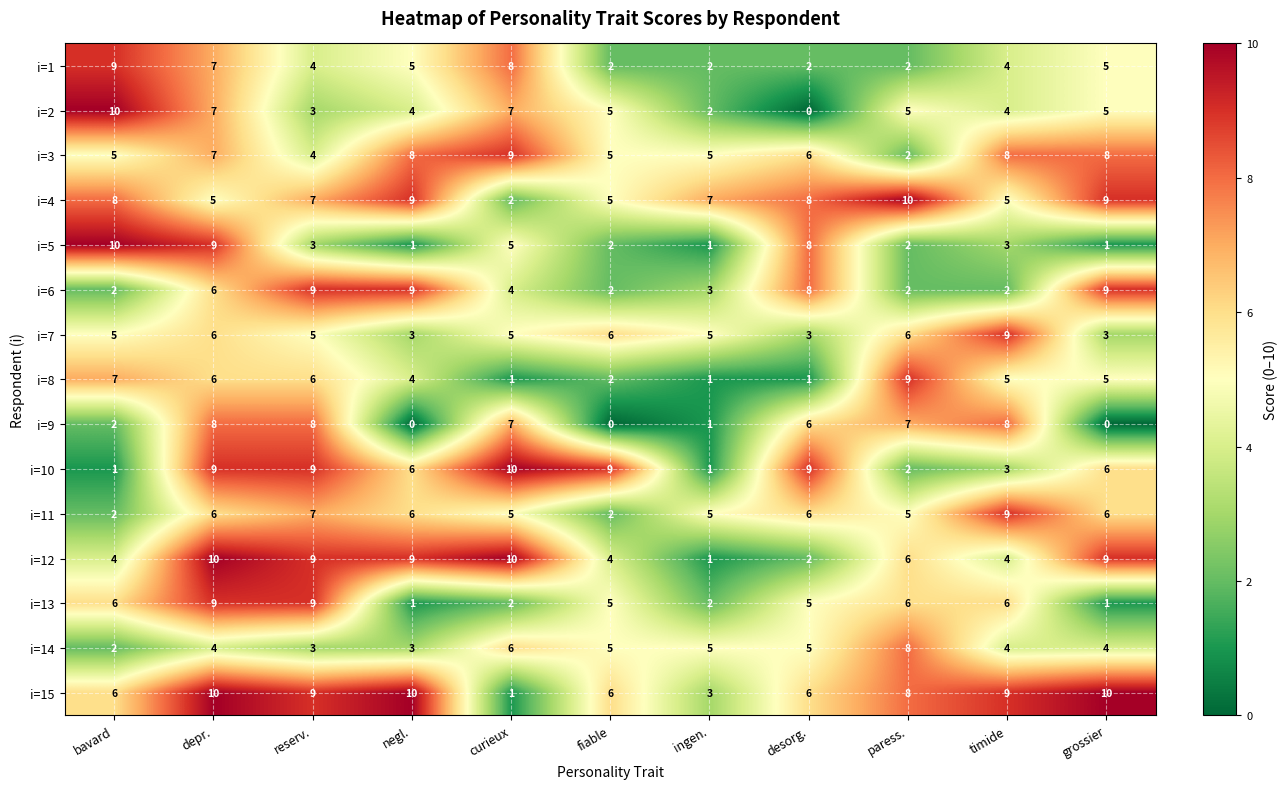

What is the average value of the i=5 series?

4